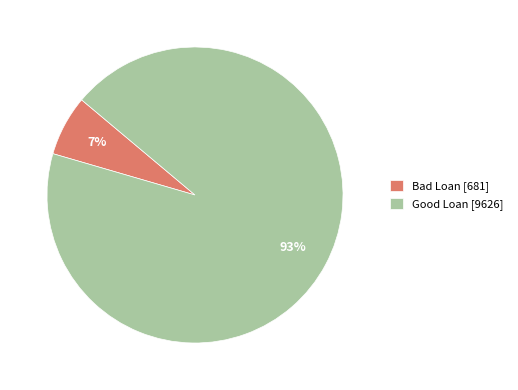

Does Good Loan account for over 50% of the chart?

Yes